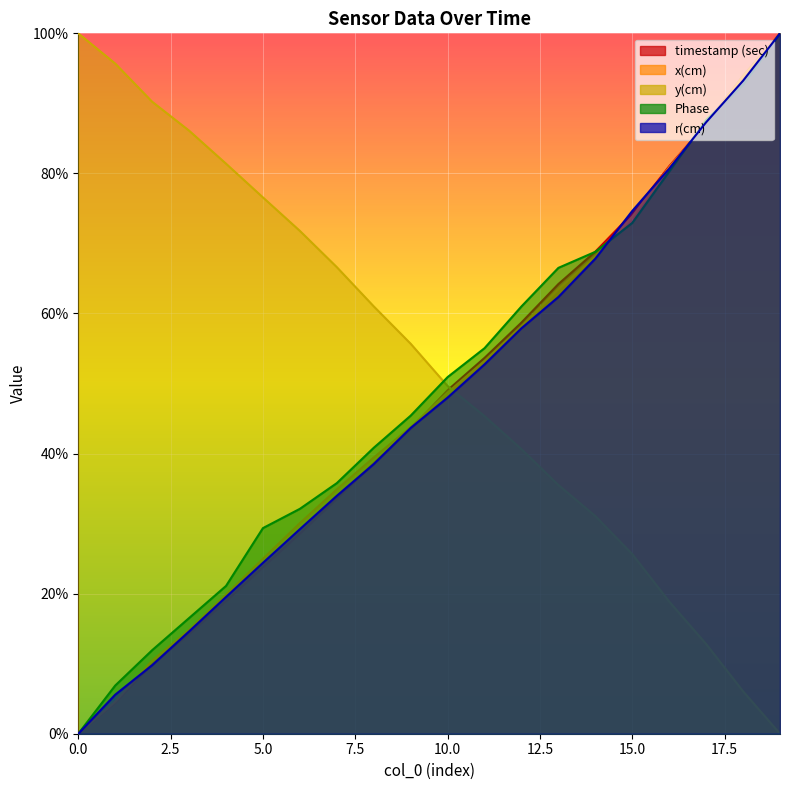

What is the difference between the maximum and second lowest values in the x(cm) series?

95.4